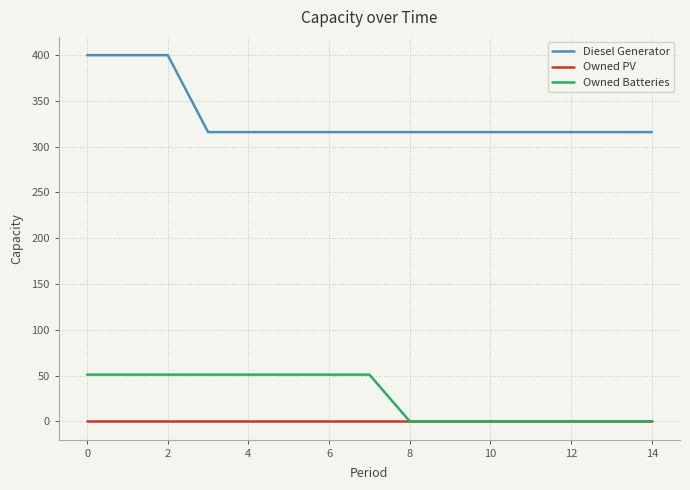

Which series has the widest spread of values?

Diesel Generator